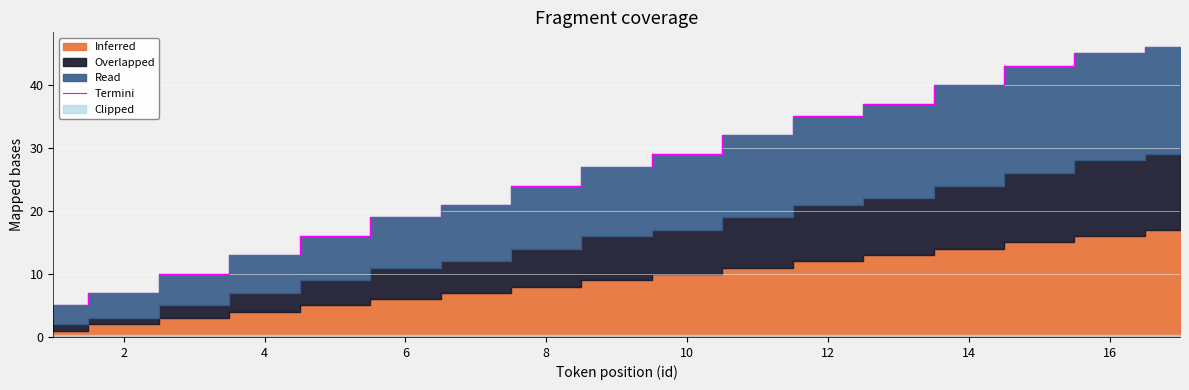

True or false: the data has more than 1 interior local peaks.

False